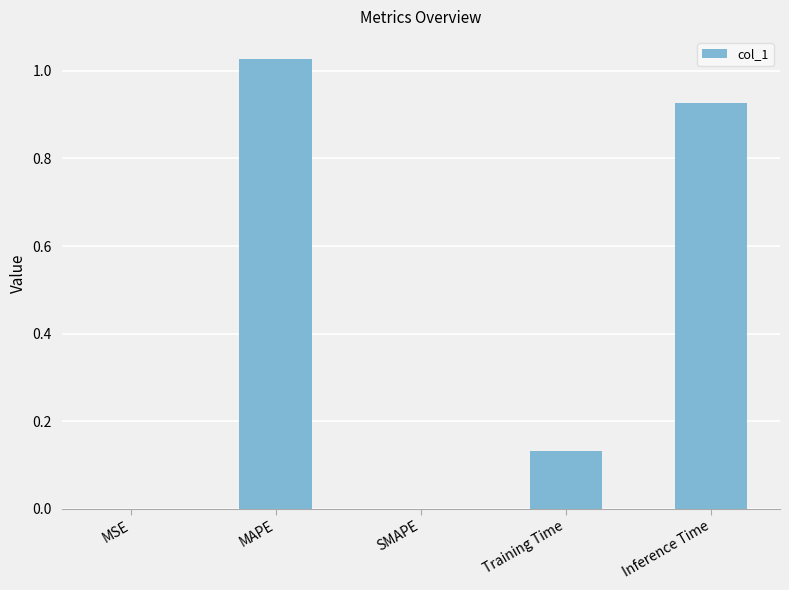

What is the change in value from MAPE to Training Time?

-0.9